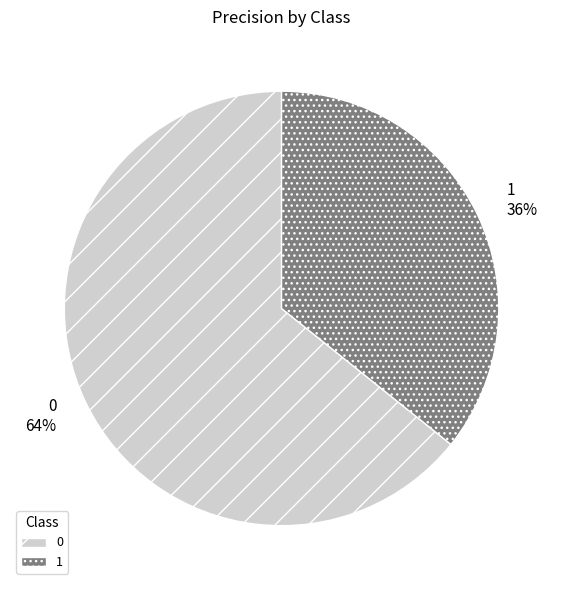

To the nearest percent, what is the combined percentage of 0 and 1?

100%